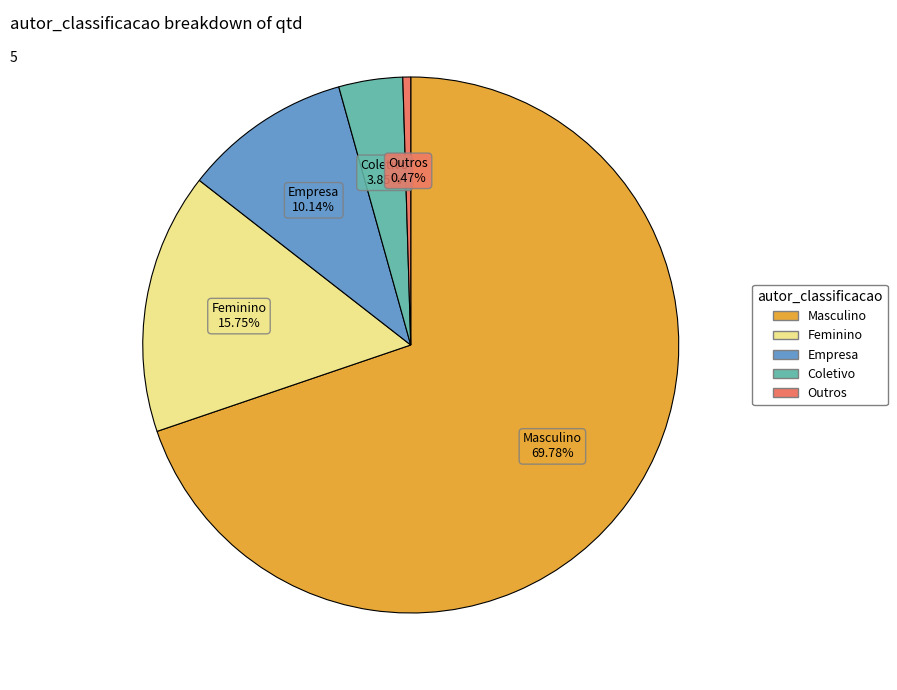

Combined, do Coletivo and Empresa account for over 50%?

No